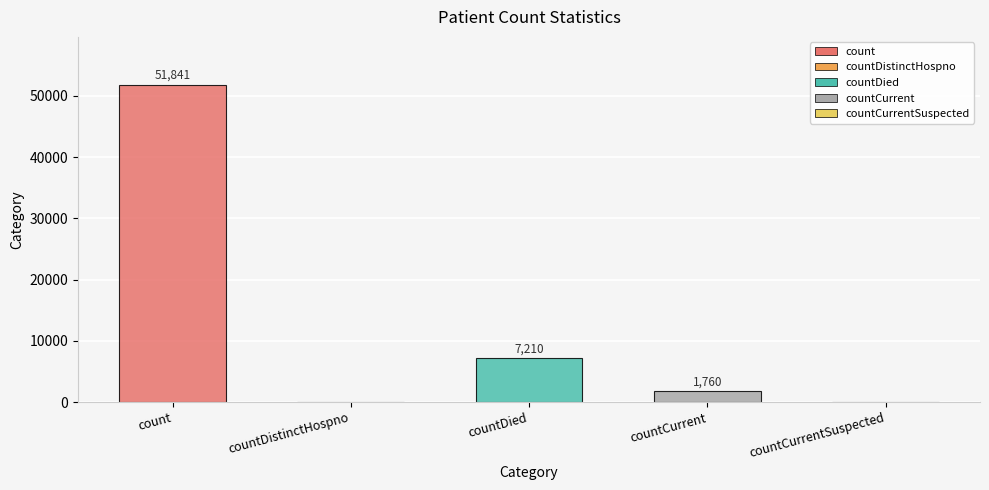

Which label corresponds to the smallest value in the chart?

countDistinctHospno